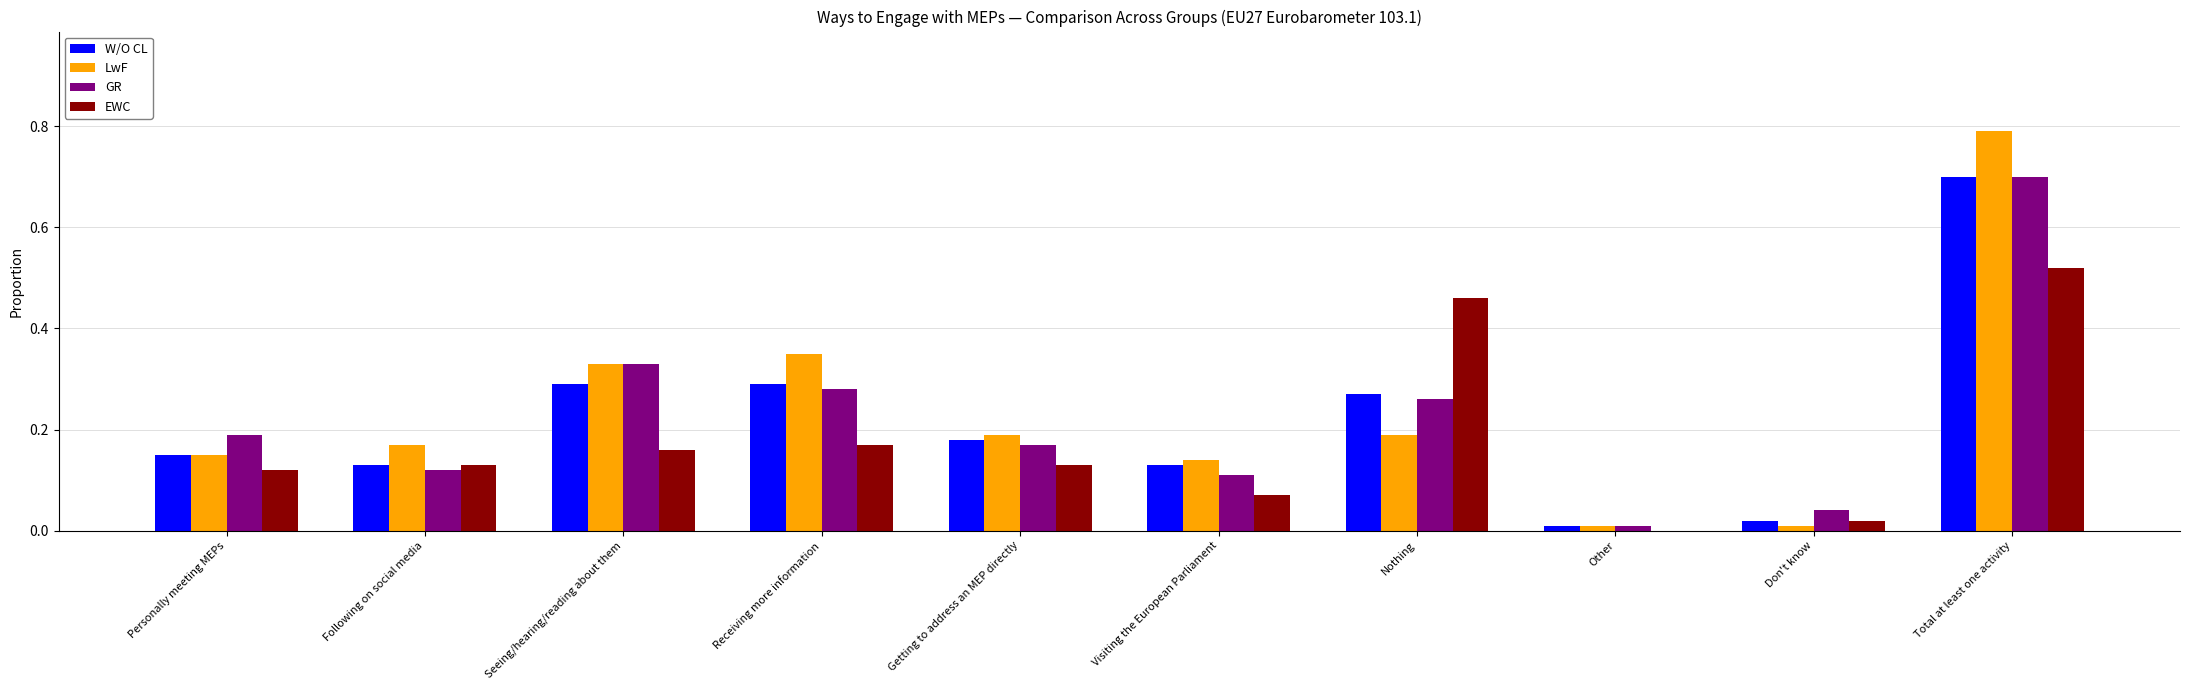

At which category is the sum across all series the highest?

Total at least one activity